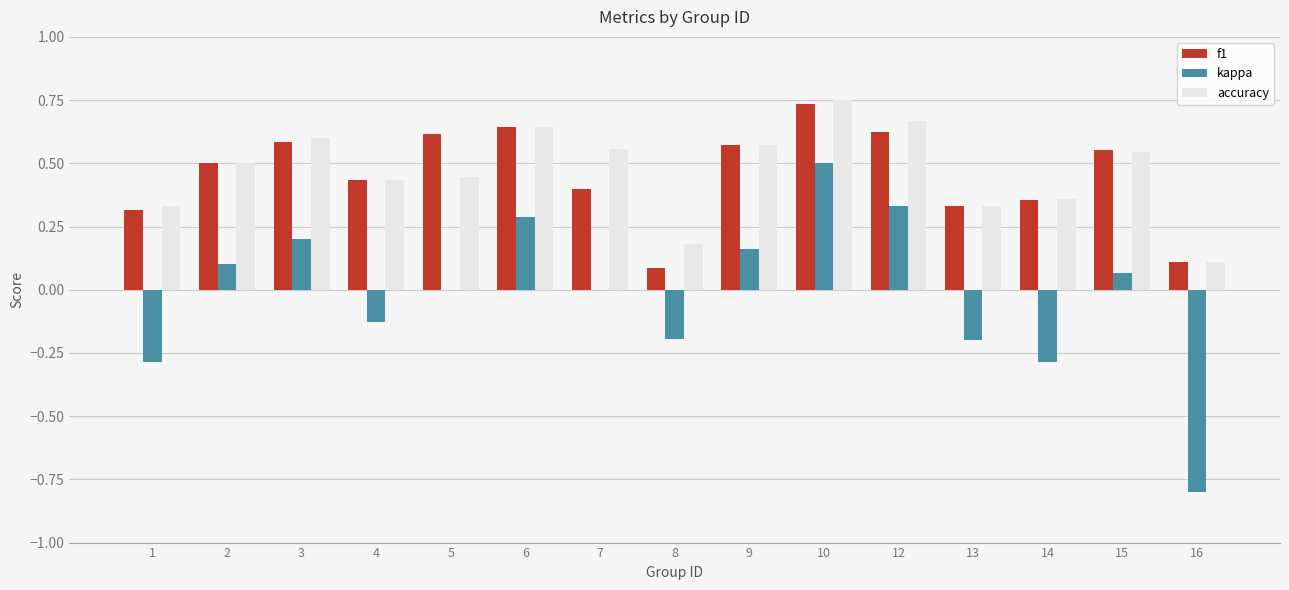

At which label is accuracy closest to 0?

16